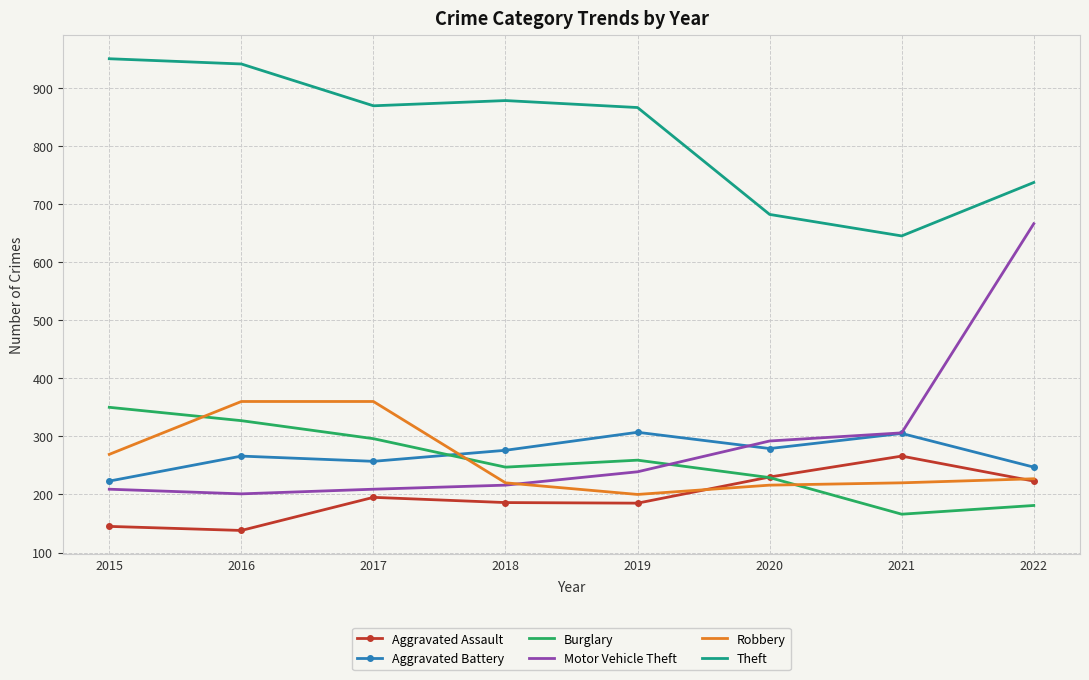

List the series in order of their peak value, highest first.

Theft, Motor Vehicle Theft, Robbery, Burglary, Aggravated Battery, Aggravated Assault